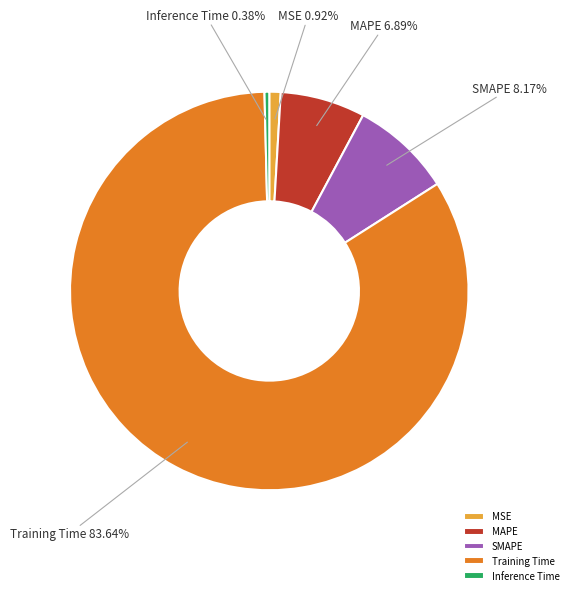

To the nearest percent, what is the difference between the SMAPE and MAPE slice percentages?

1%